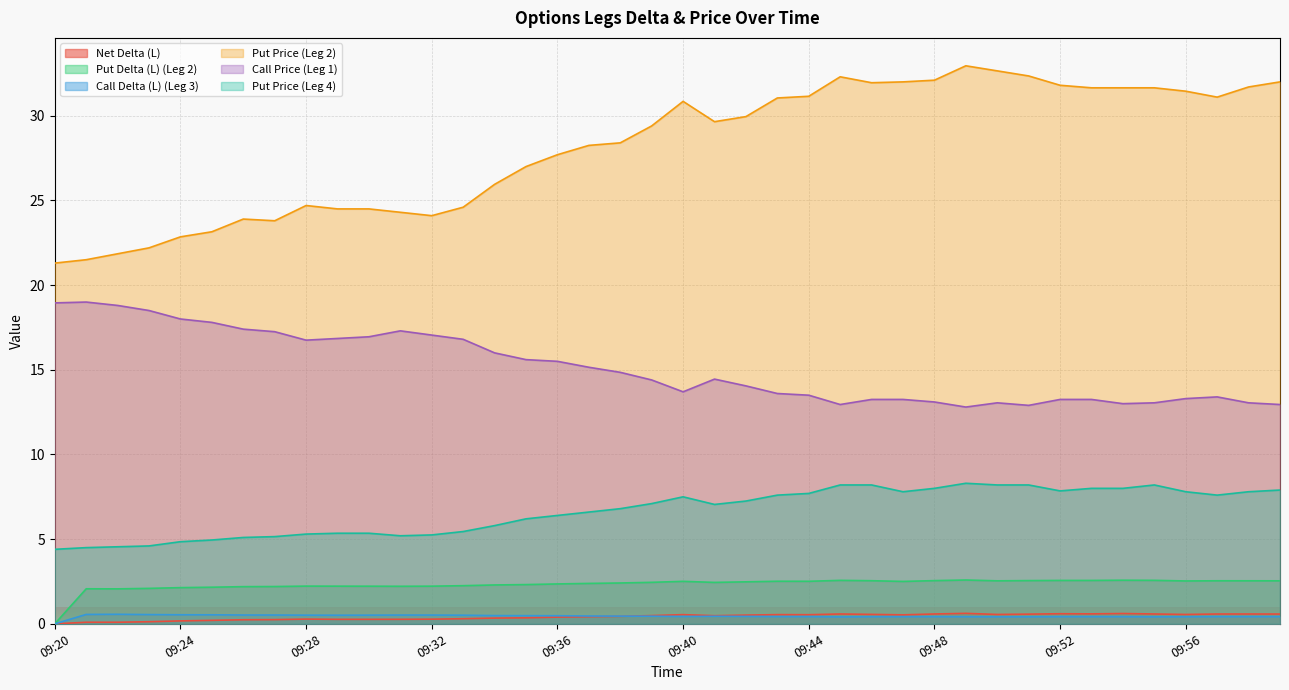

How many lines are shown in the chart?

6